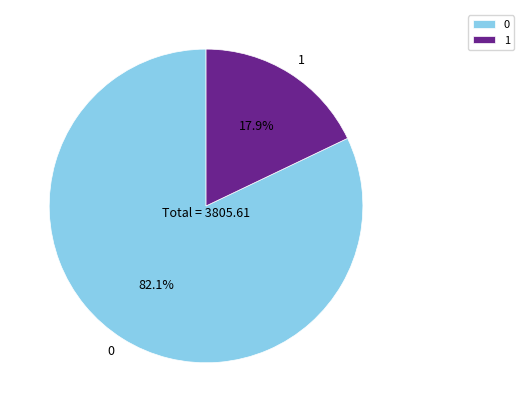

What is the total percentage of 0 and 1?

100.0%